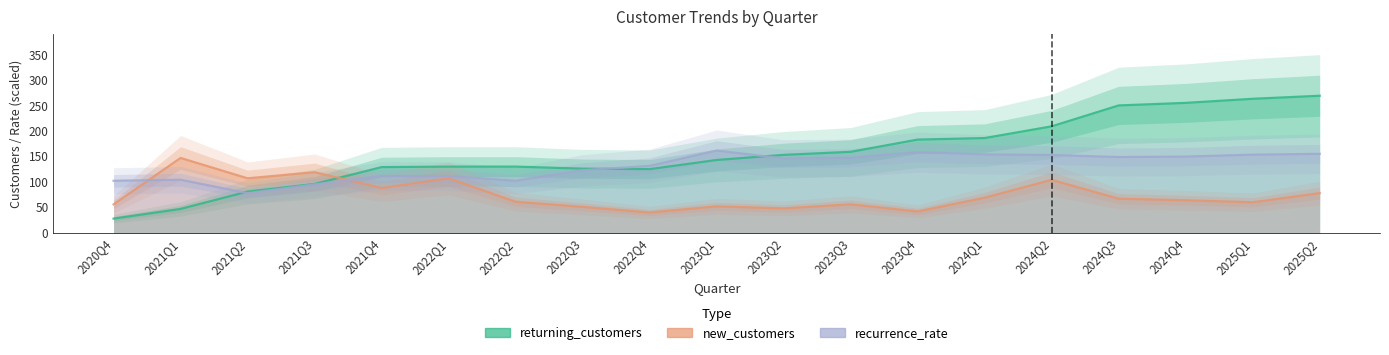

Which series ends up on top after the final intersection of new_customers and returning_customers?

returning_customers